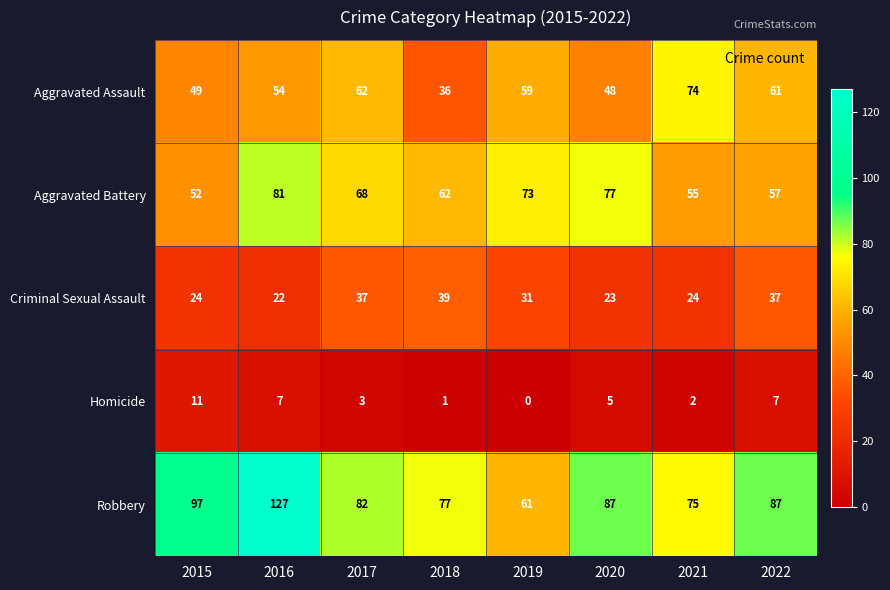

At which label does Homicide reach its peak?

2015